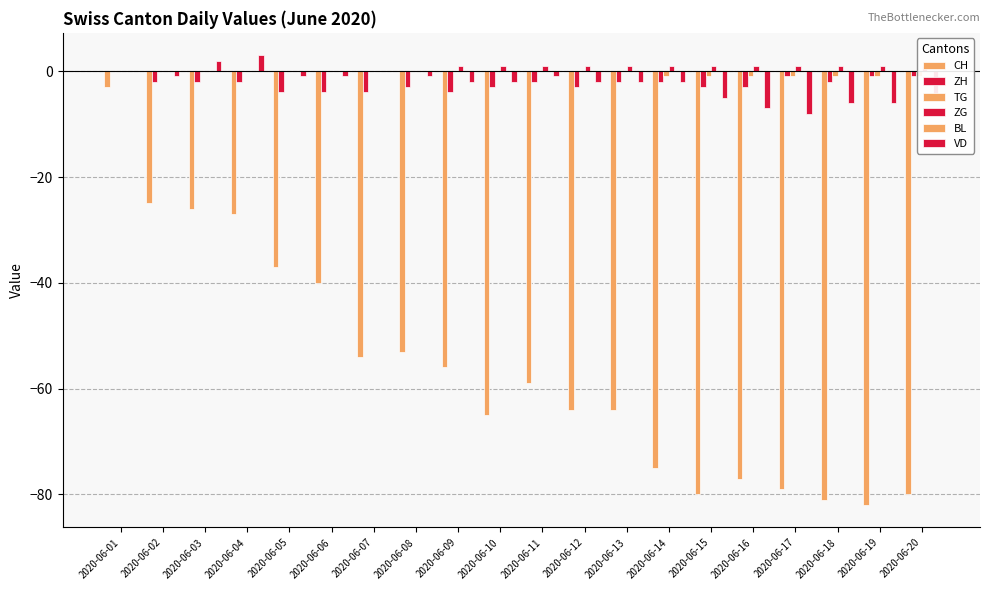

What is the maximum value shown in the chart?

3